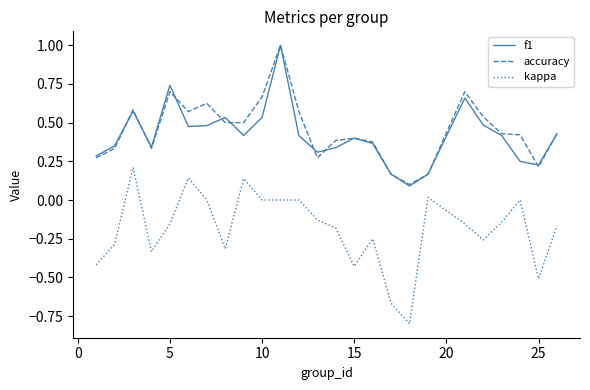

What is the maximum value shown in the chart?

1.0